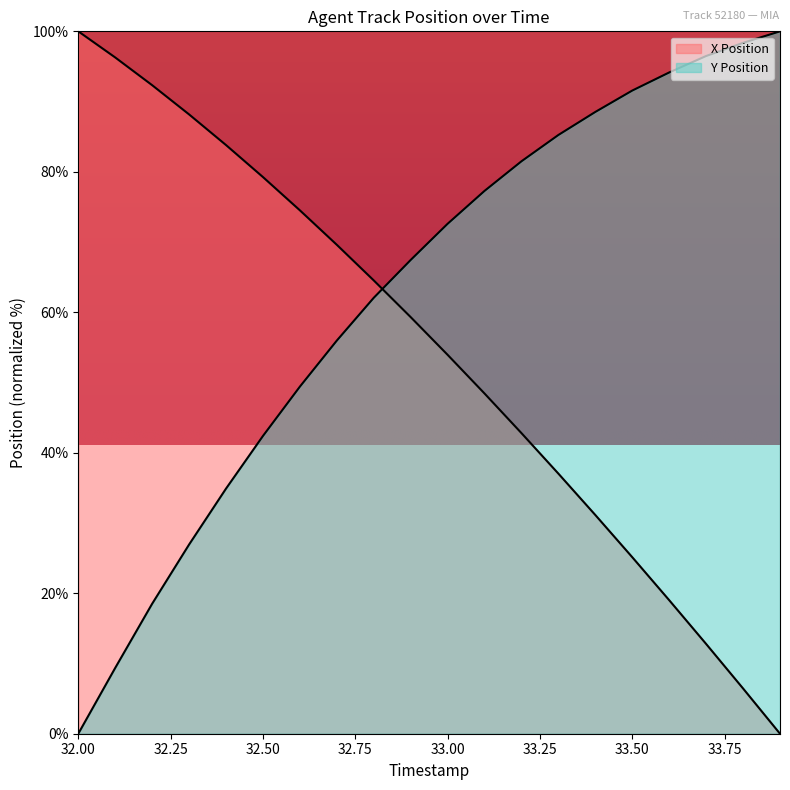

Which series has the largest total across all categories?

Y Position